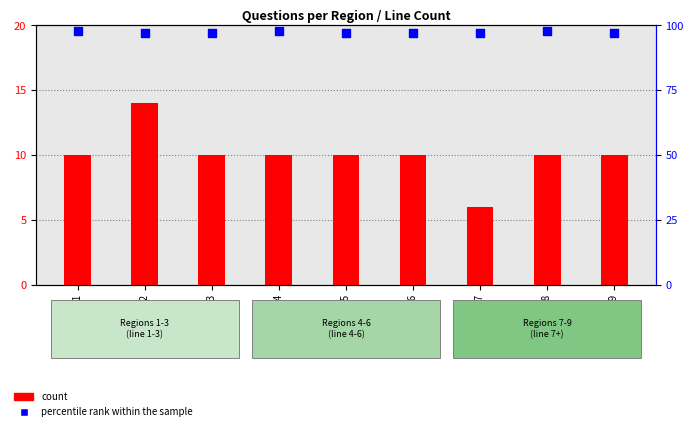

What is the total value across all series at Region 9?

107